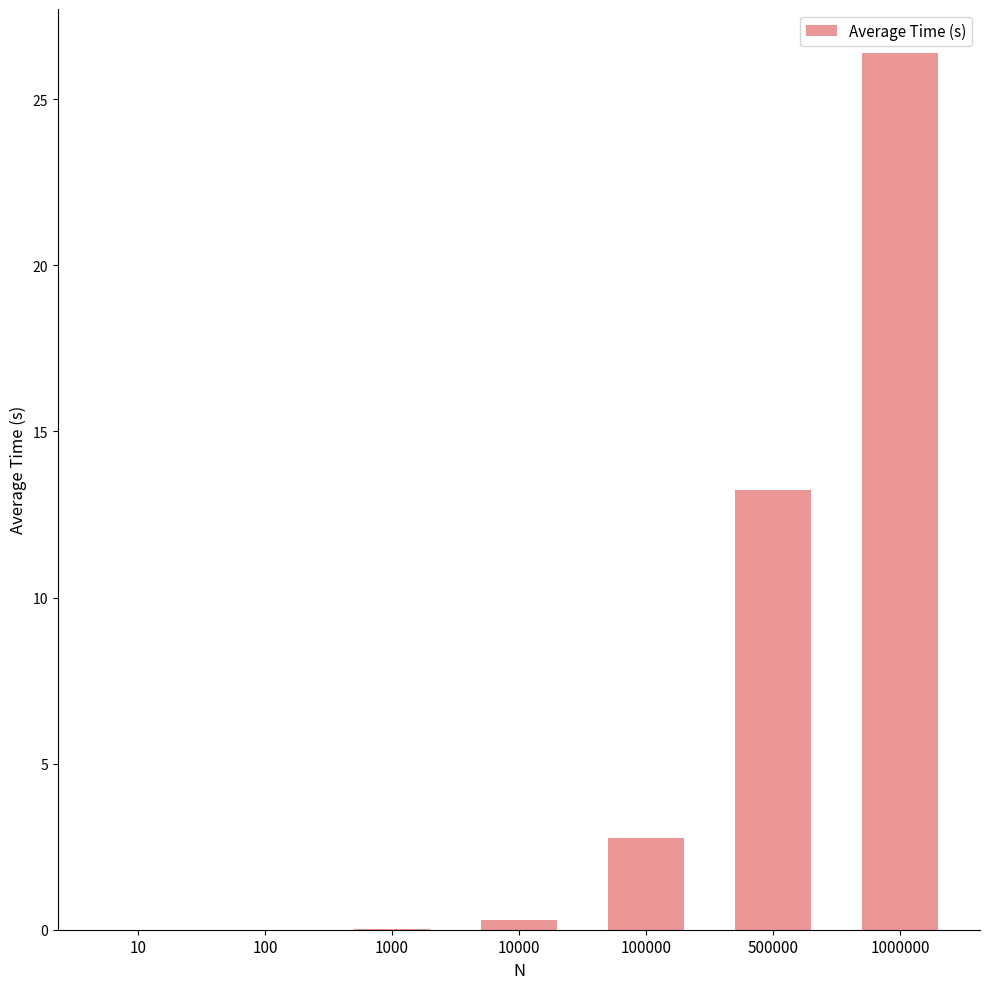

What is the sum of all values?

42.7